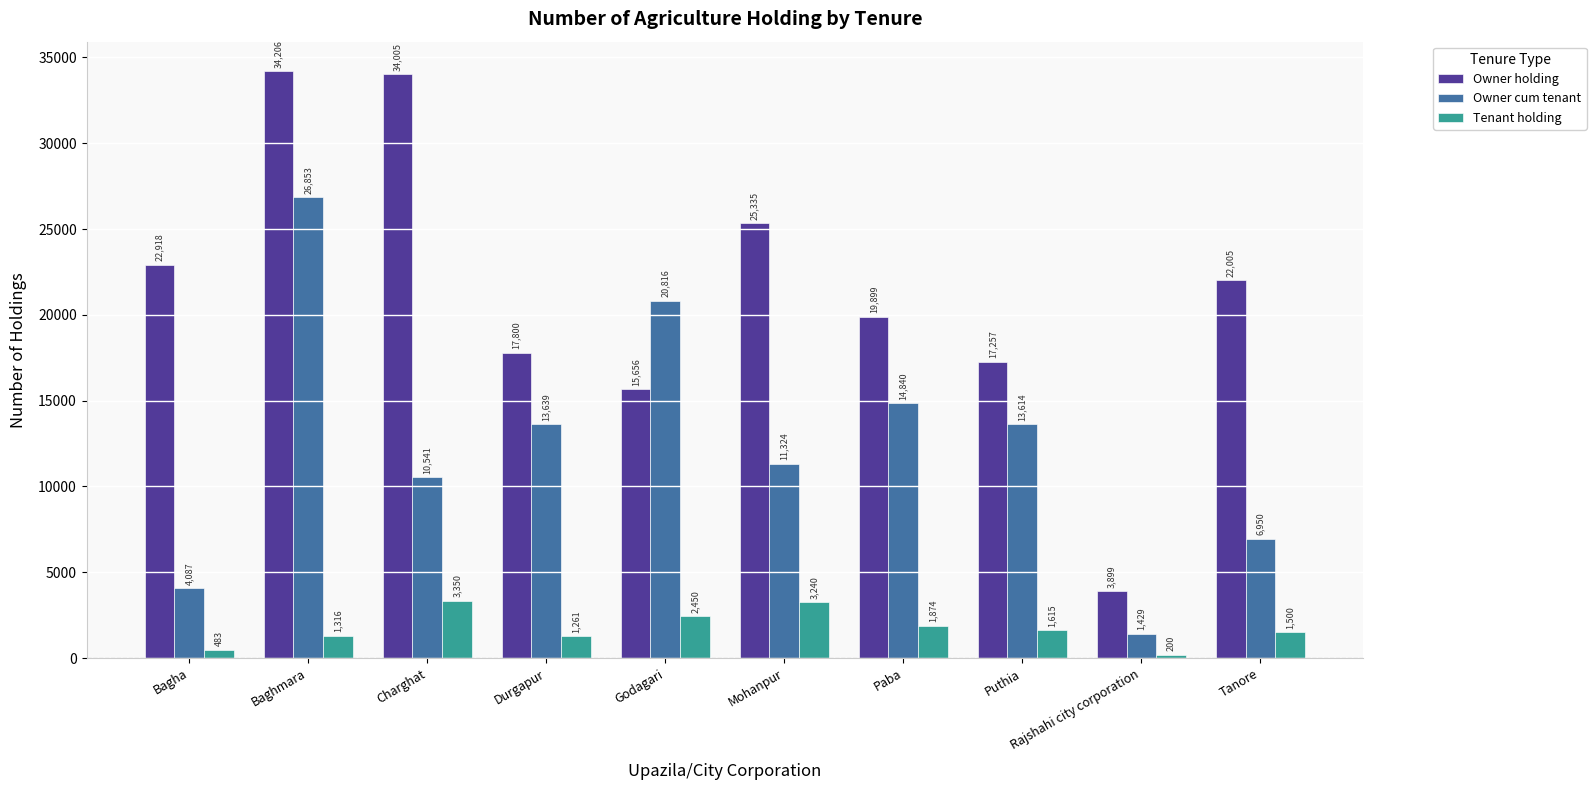

Rank the categories by Owner cum tenant value from highest to lowest.

Baghmara, Godagari, Paba, Durgapur, Puthia, Mohanpur, Charghat, Tanore, Bagha, Rajshahi city corporation